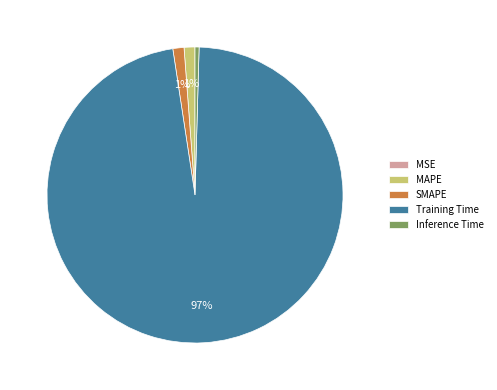

Do MAPE and Training Time together represent more than half of the pie?

Yes